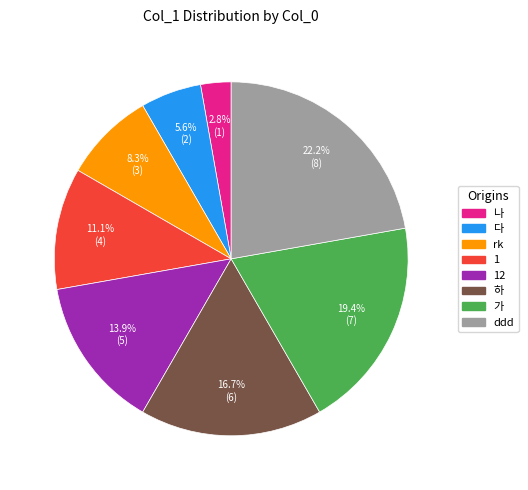

Is there a majority slice in this chart?

No